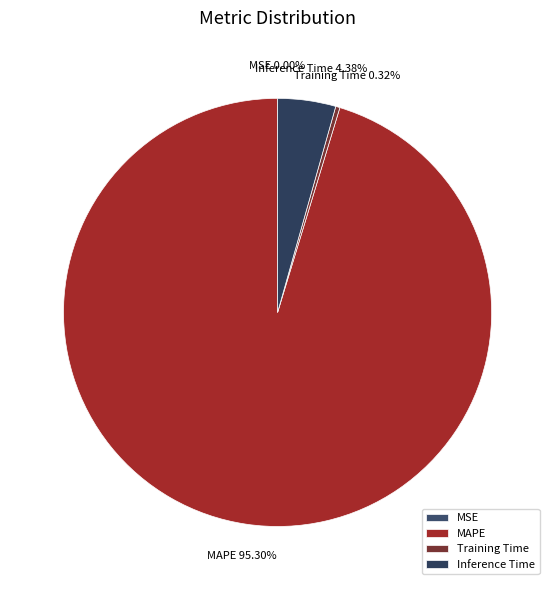

Does Training Time represent more than half of the total?

No